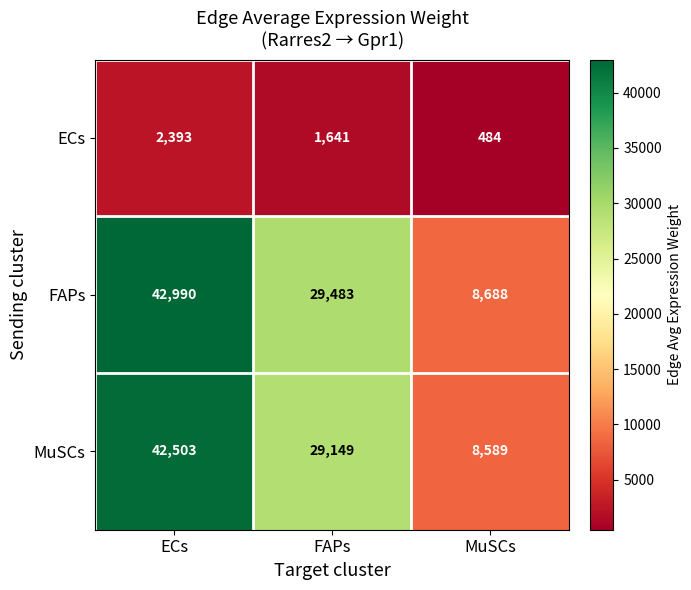

Reading left to right, what are all the values shown in this chart?

ECs: 2393	1641	484
FAPs: 42990	29483	8688
MuSCs: 42503	29149	8589